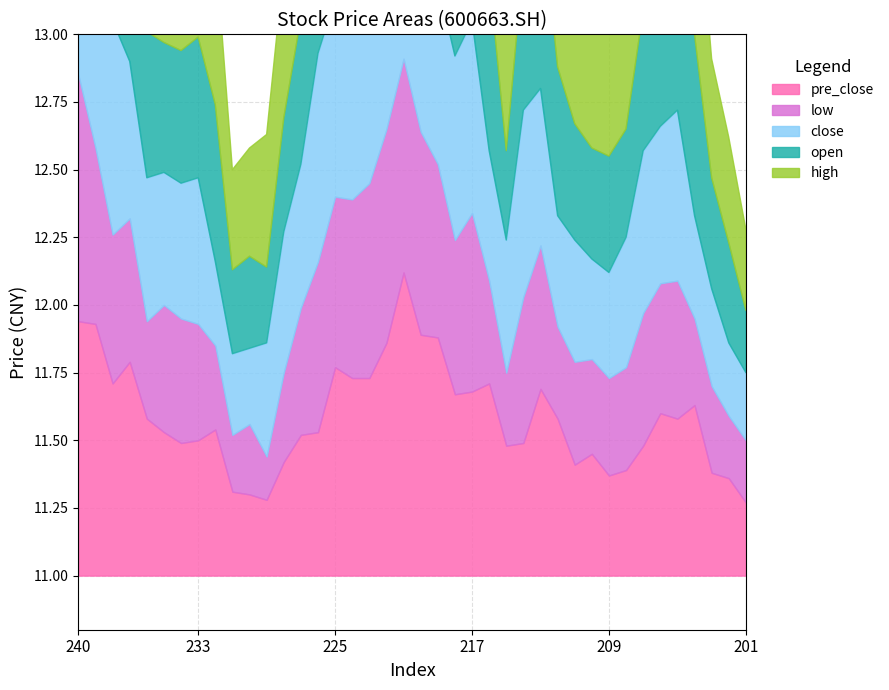

Which label corresponds to the largest value in the chart?

221